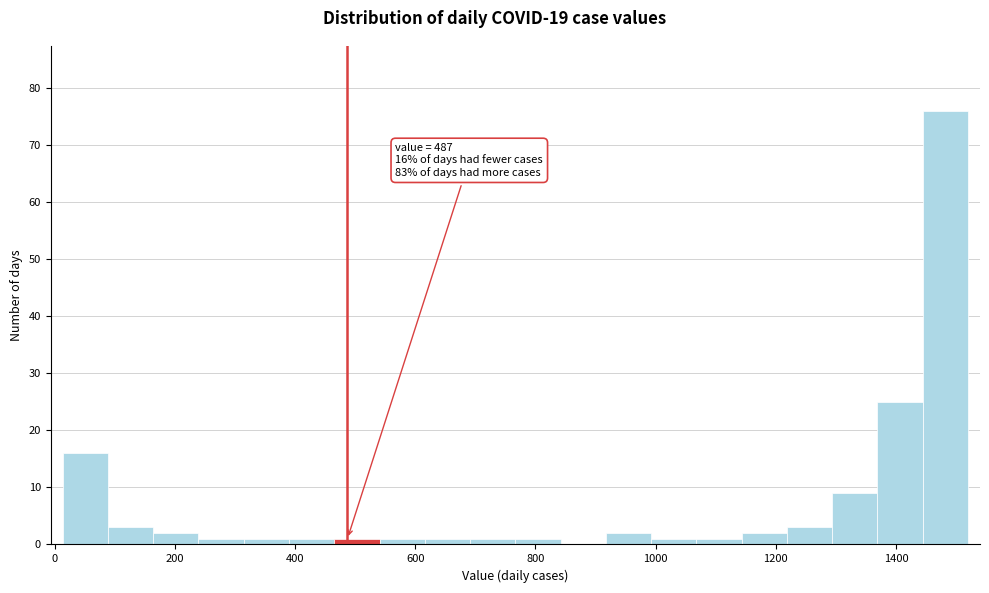

Around what value on the x-axis is the tallest bar? Give the approximate position of its centre, as read against the axis.

1480